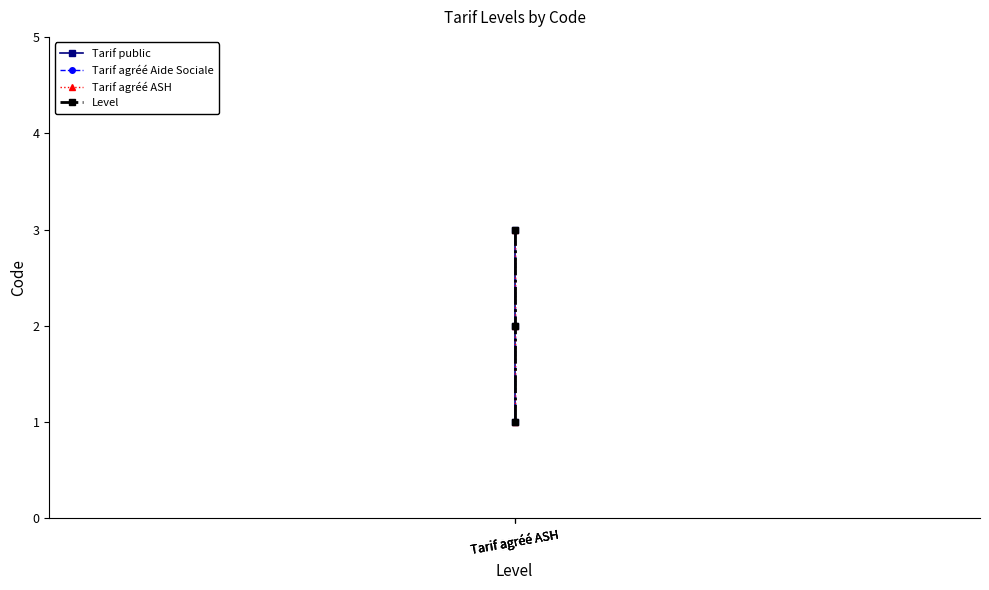

How many Level values are between 1 and 3?

3